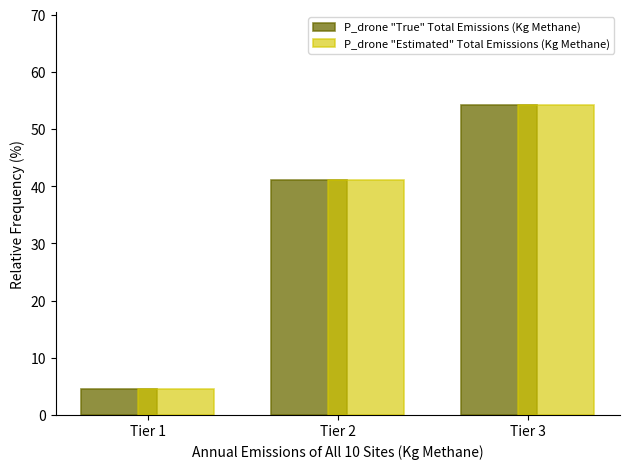

What is the height of the P_drone "True" Total Emissions (Kg Methane) bar covering 2.5 to 3.5 on the x-axis? The values are not printed on the chart, so give them approximately, as read against the axis.

54